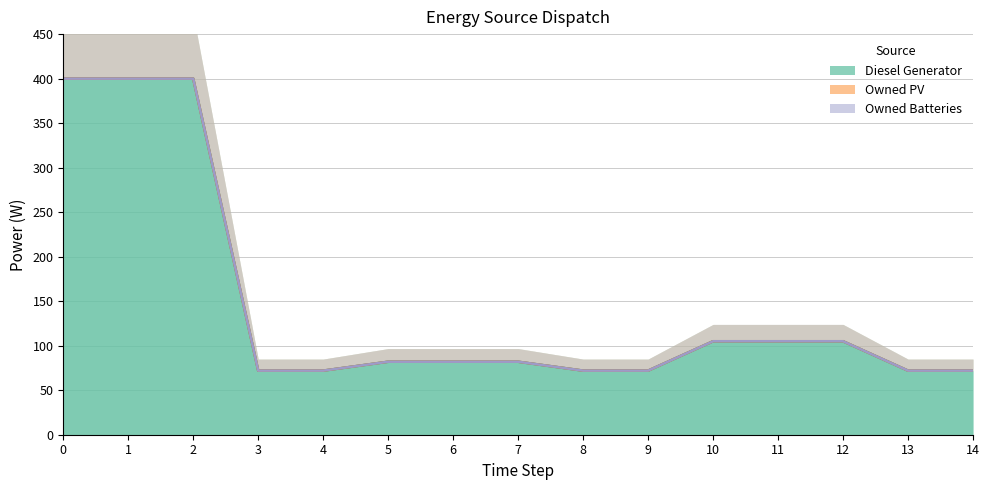

True or false: Owned PV has more than 0 interior local peaks.

False